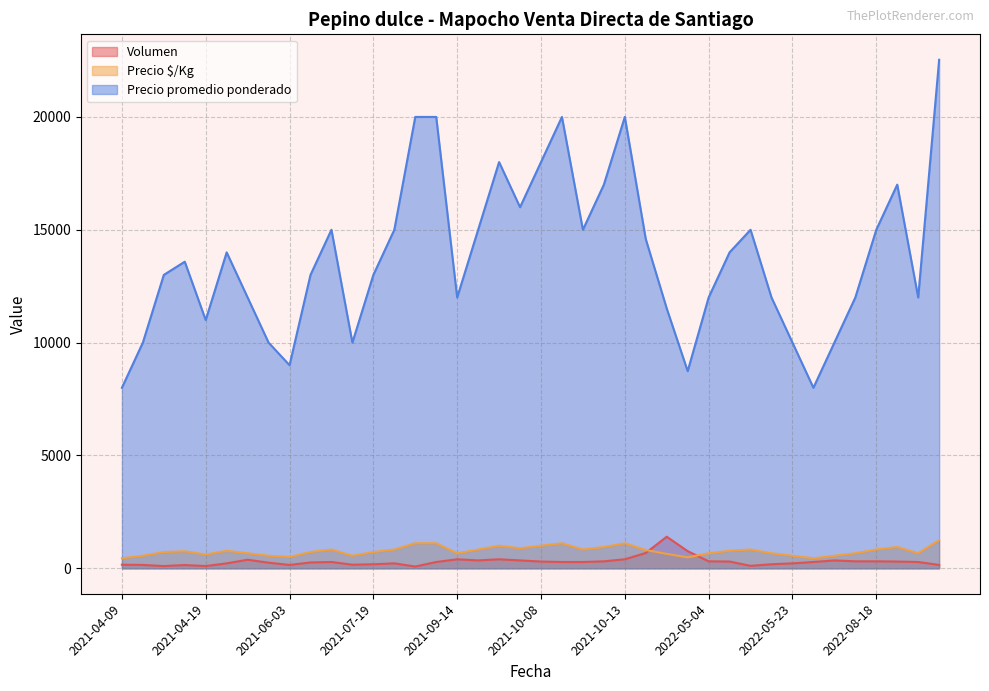

How many values in the Precio promedio ponderado series exceed 13586?

19